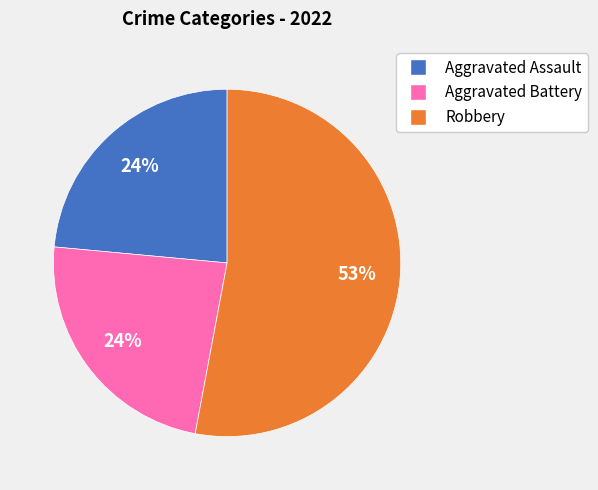

To the nearest percent, what is the average slice percentage?

33%